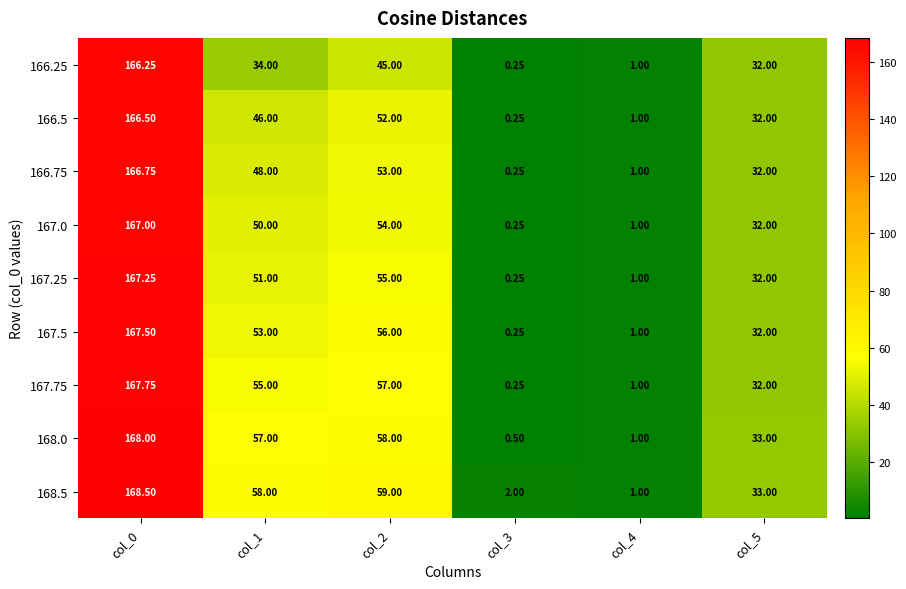

How many distinct data groups are displayed?

9